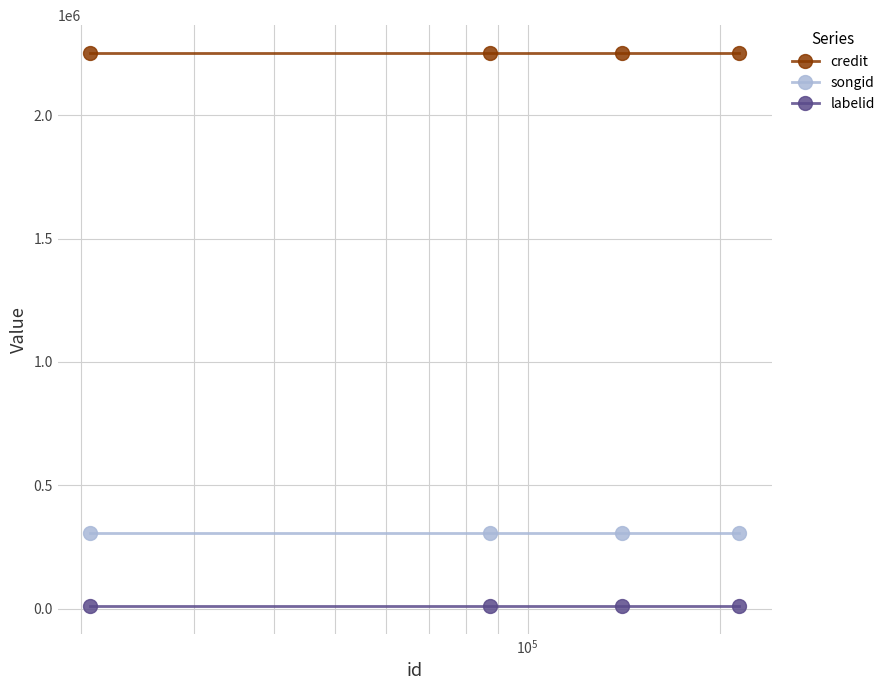

What is the lowest value of the songid series?

305491